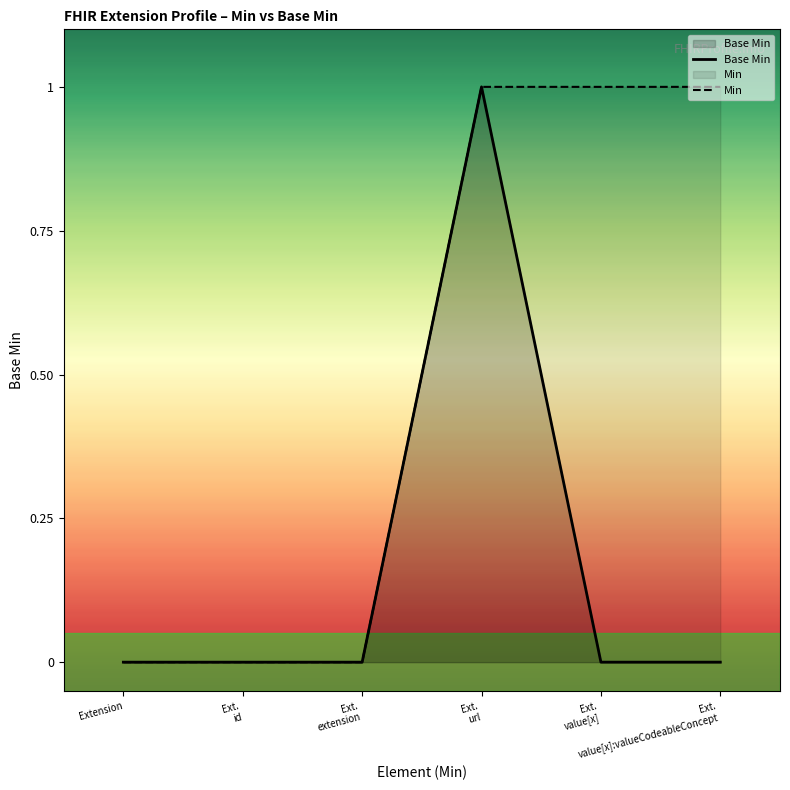

At how many categories does at least one series exceed 0?

3